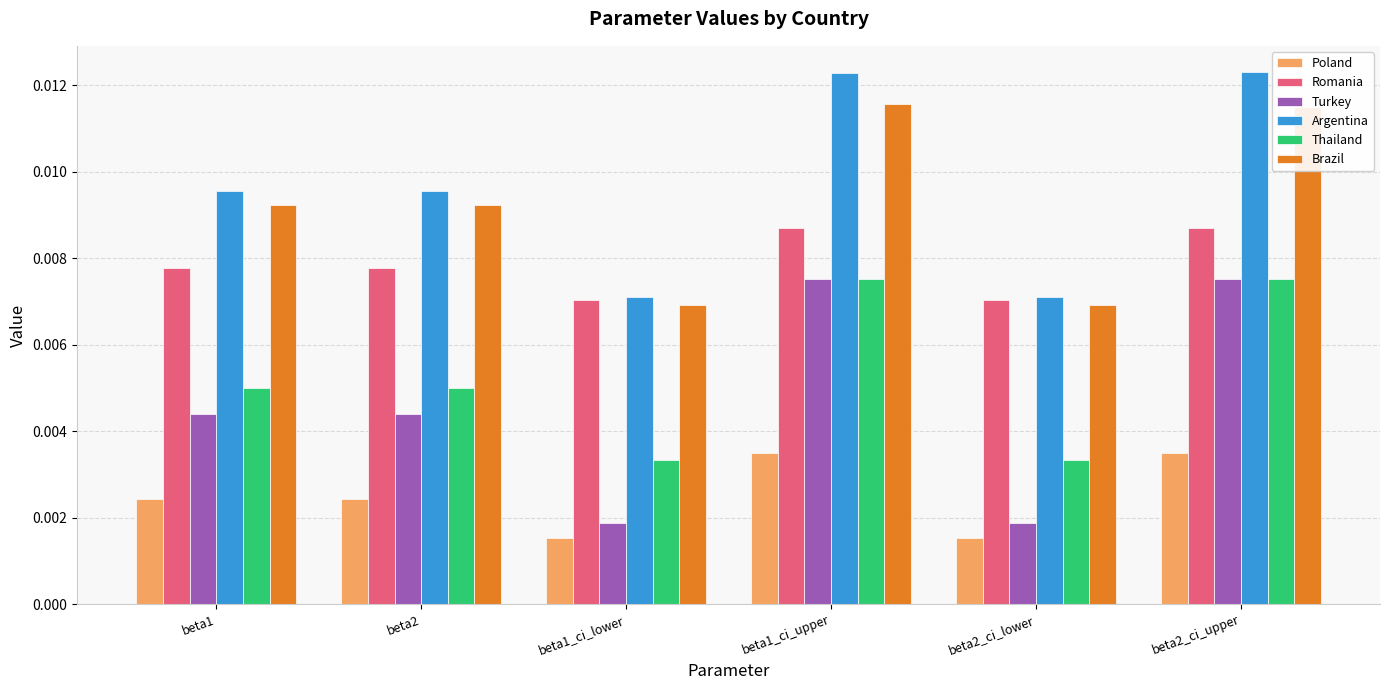

What is the label of the 6th bar from the right?

beta1